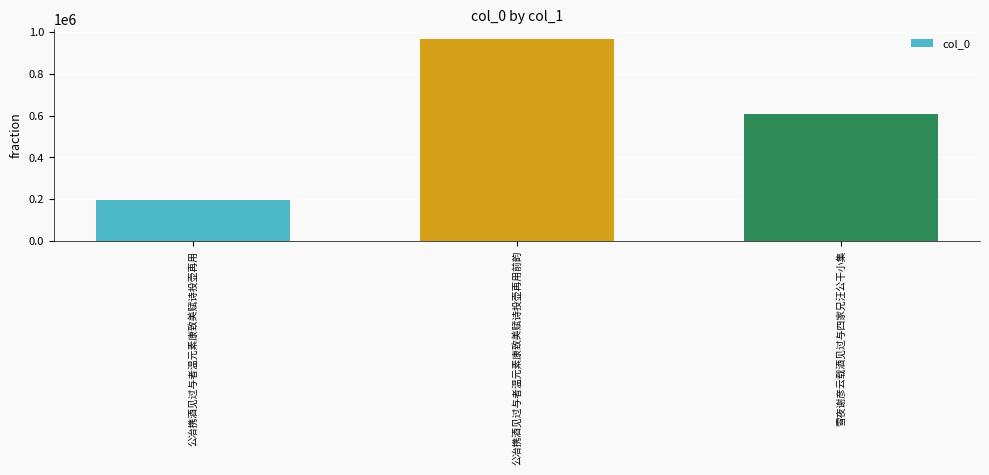

How many bars are there in total?

3